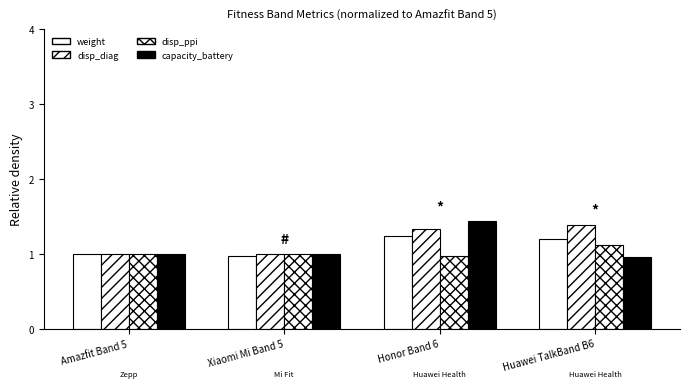

Count the number of data series in this chart.

4